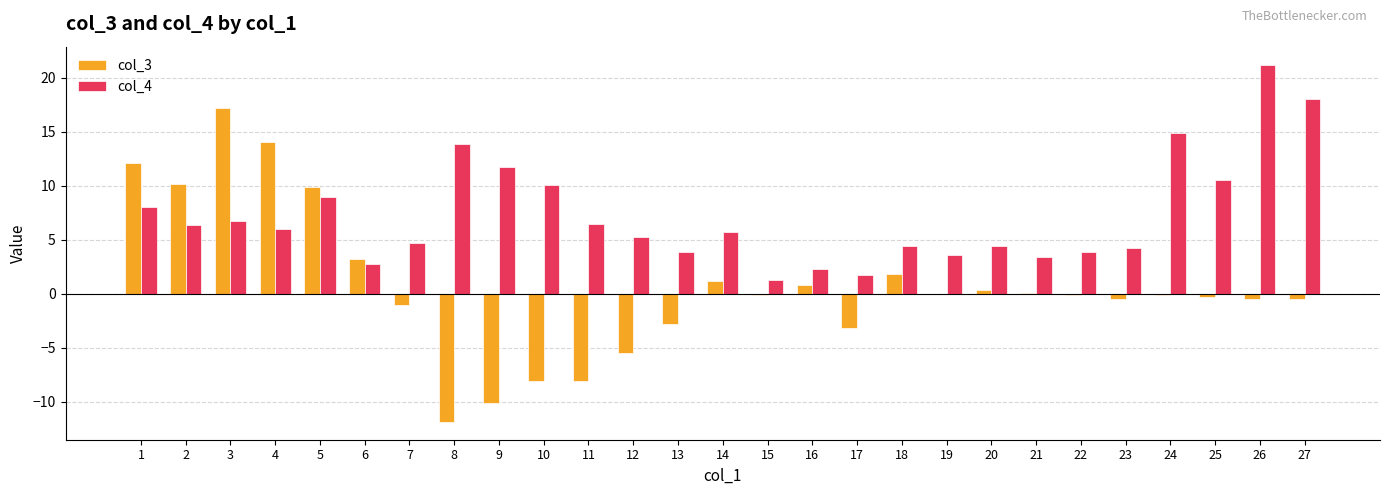

What is the sum of all col_3 values?

18.0